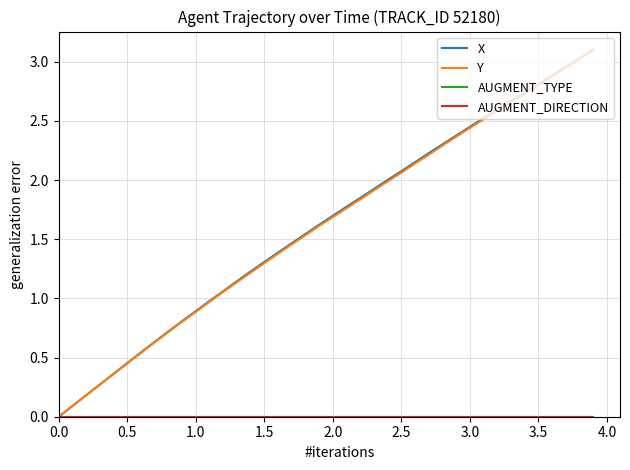

Does the chart display data point markers on the line(s)?

No